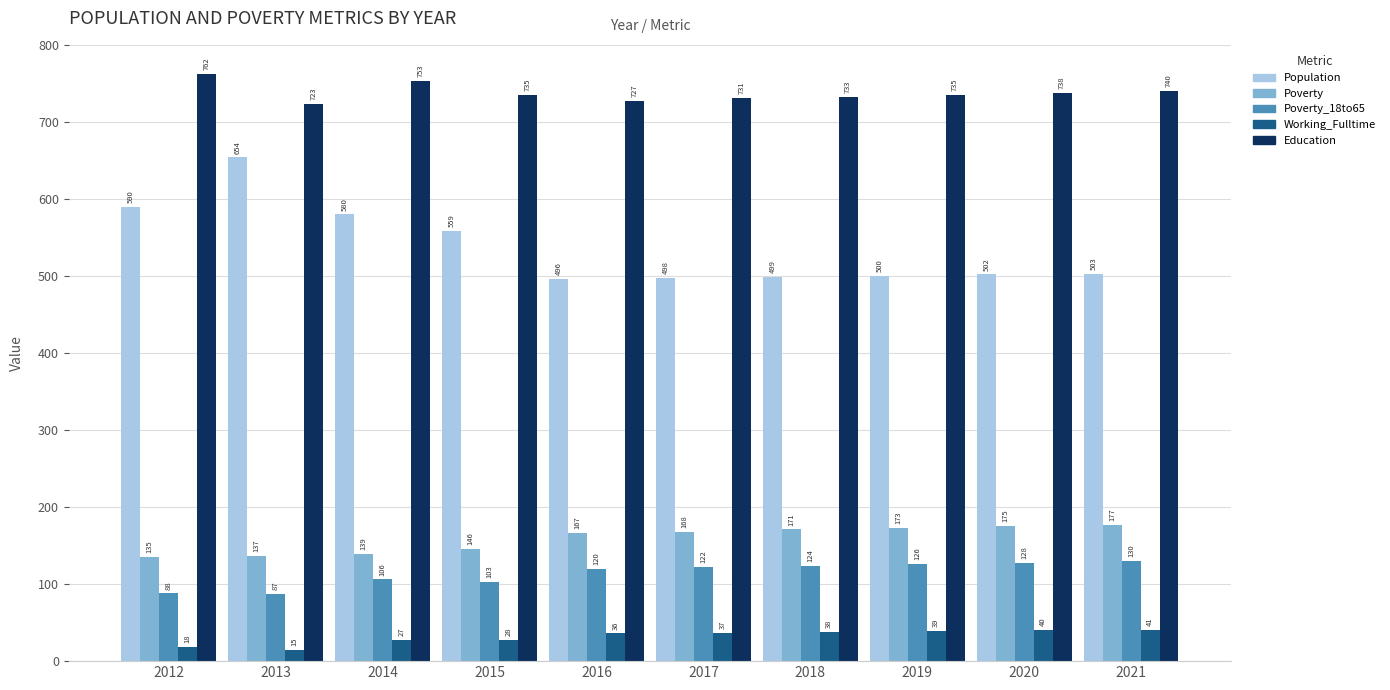

How many values in the Education series are below 735?

4